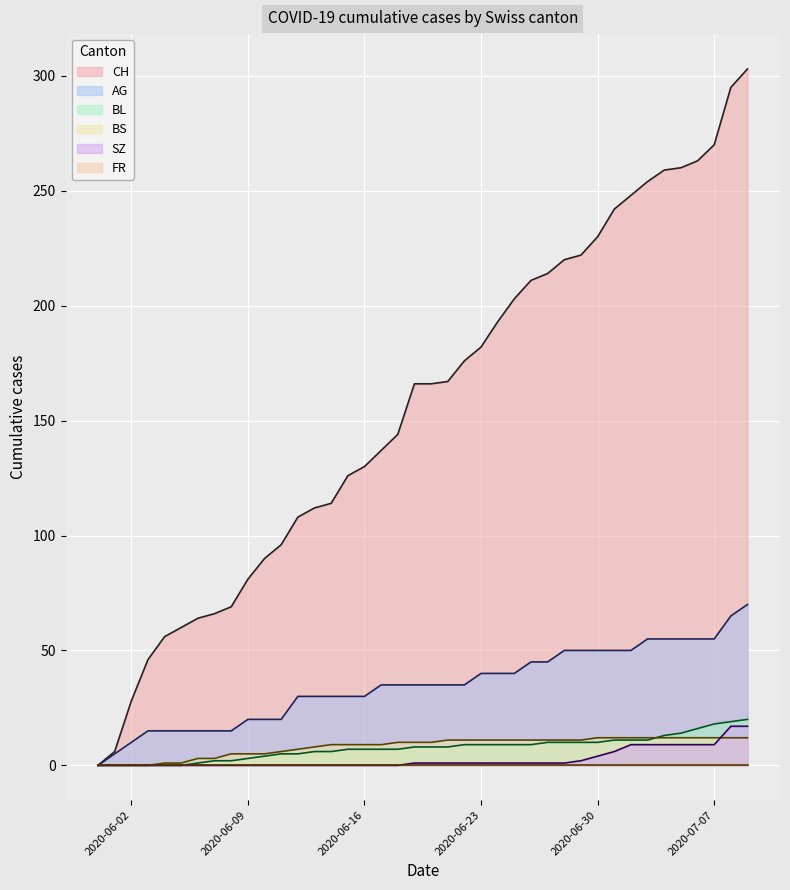

What is the spread (max minus min) of values at 2020-06-12?

108